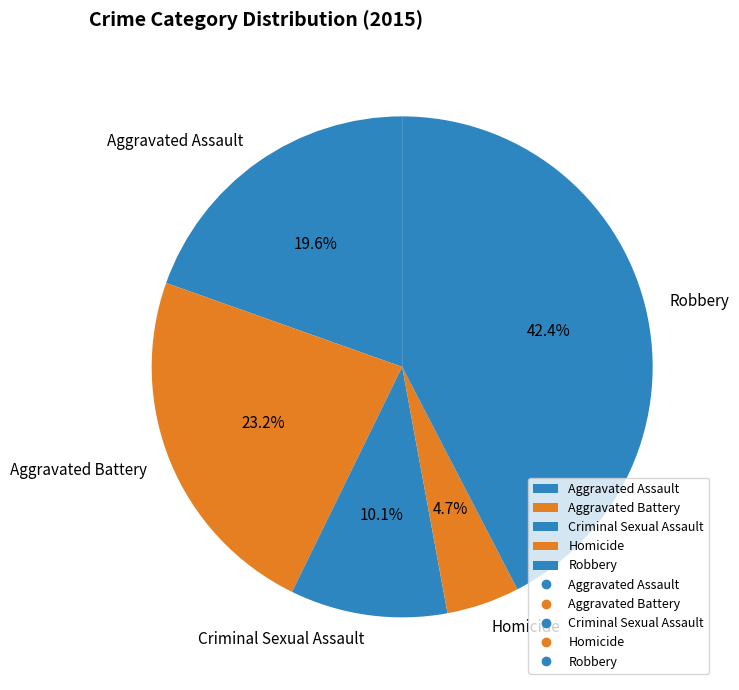

Combined, what portion of the pie is Robbery and Criminal Sexual Assault?

52.5%